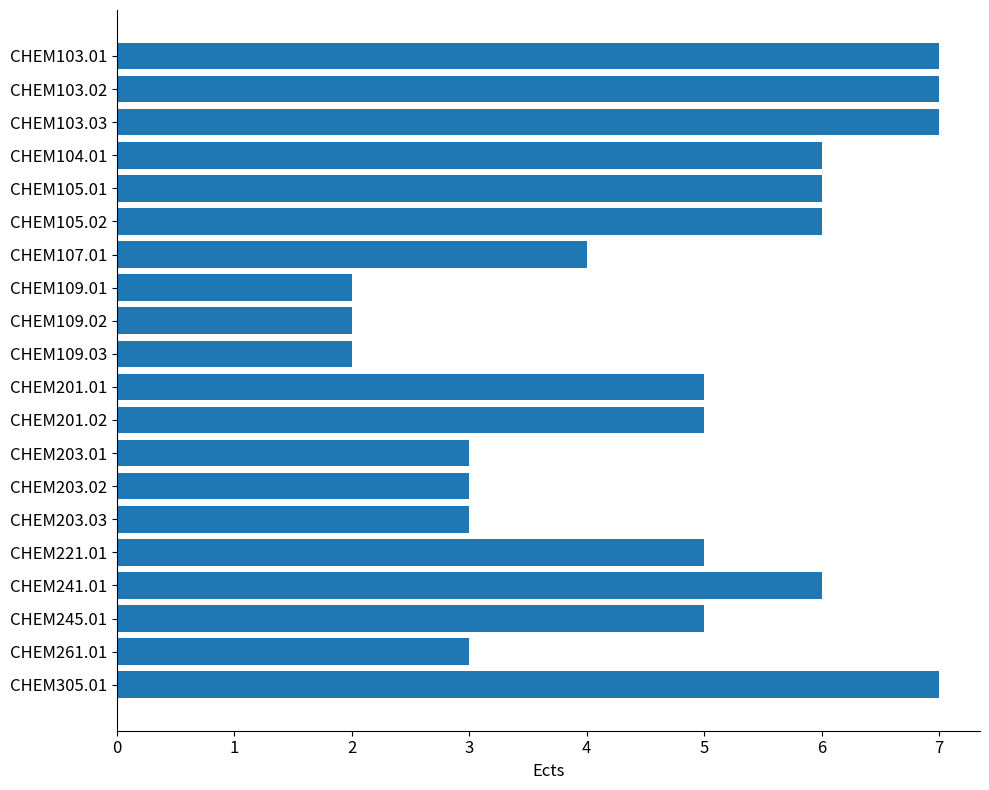

How many categories are shown in the chart?

20